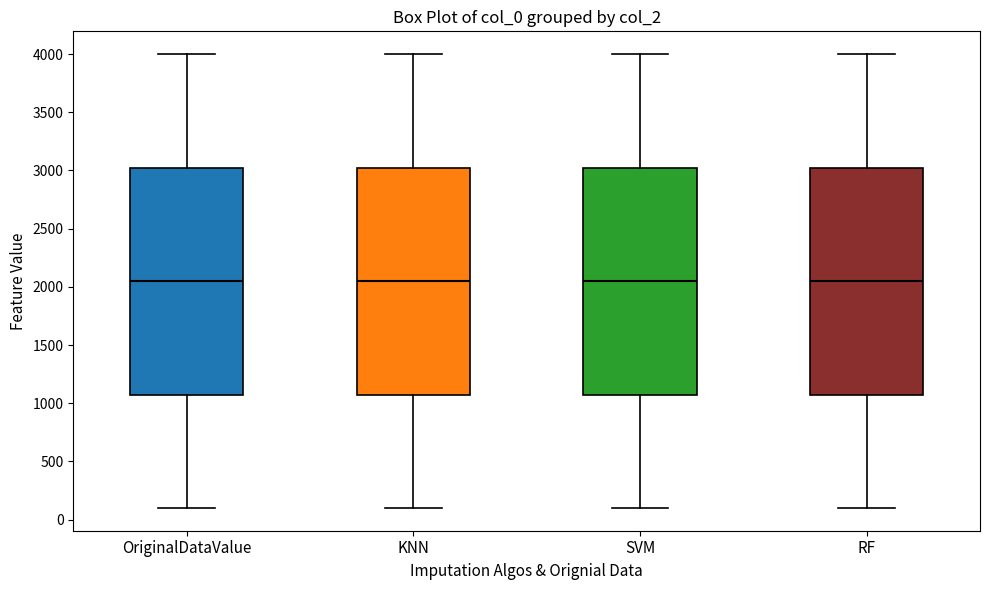

Reading left to right, read every box against the y-axis: the position of its median line, the range the box covers, and the ends of its whiskers. The values are not printed on the chart, so give them approximately, as read against the axis.

OriginalDataValue: median 2050, box 1100 to 3050, whiskers 100 to 4000
KNN: median 2050, box 1100 to 3050, whiskers 100 to 4000
SVM: median 2050, box 1100 to 3050, whiskers 100 to 4000
RF: median 2050, box 1100 to 3050, whiskers 100 to 4000